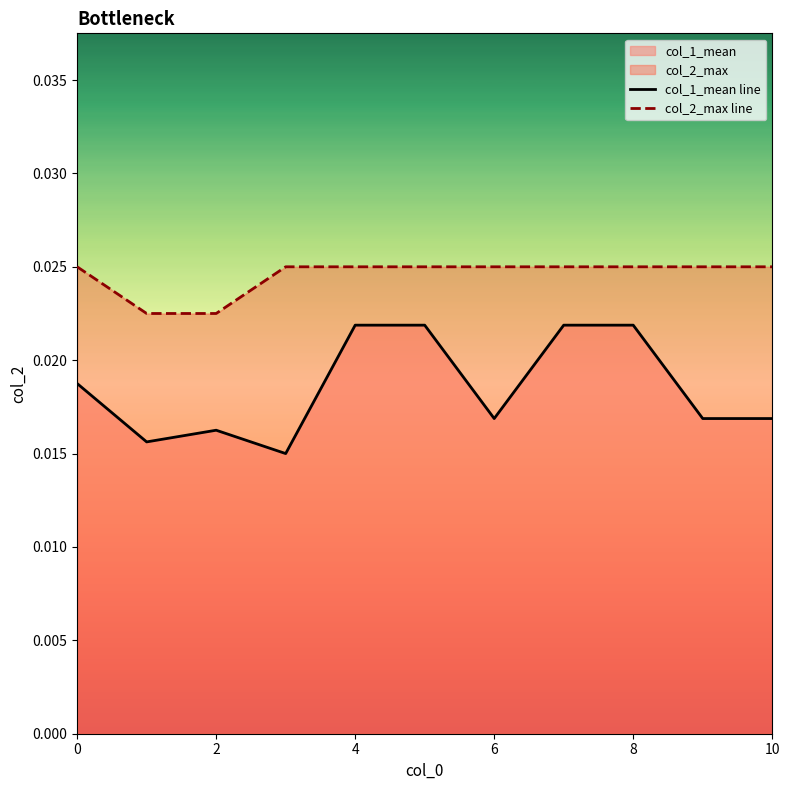

True or false: col_2_max line and col_1_mean line intersect in this chart.

False